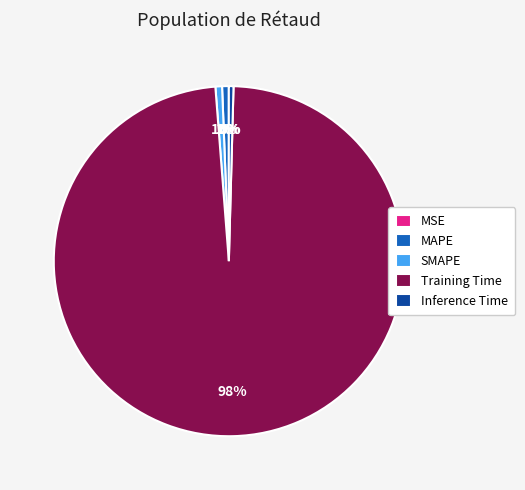

To the nearest percent, what is the difference between the largest and smallest slice percentages?

98%